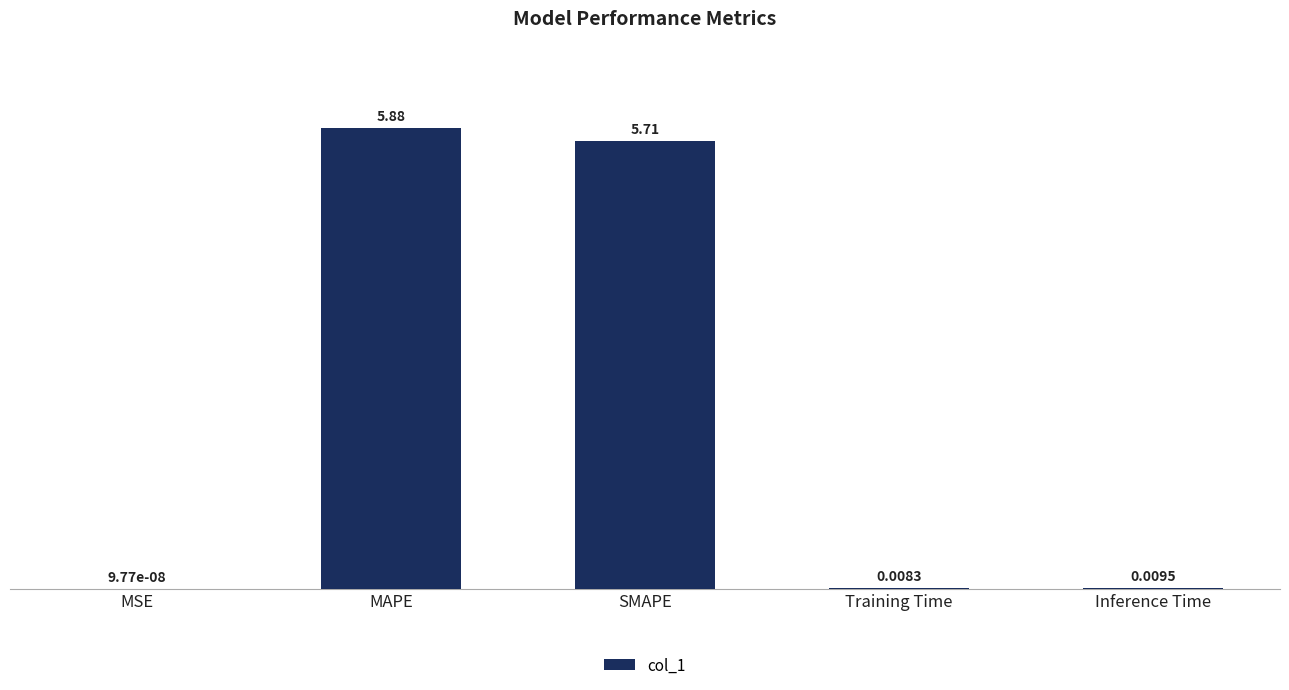

What is the sum of the values at MAPE and SMAPE?

11.6